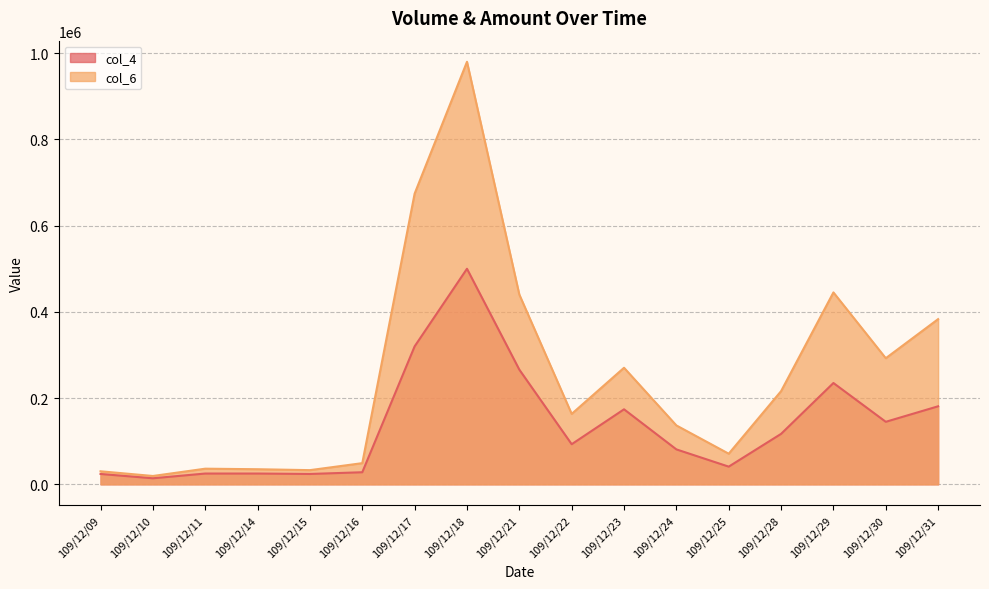

True or false: col_4 has a value of 867186 at 109/12/18.

False